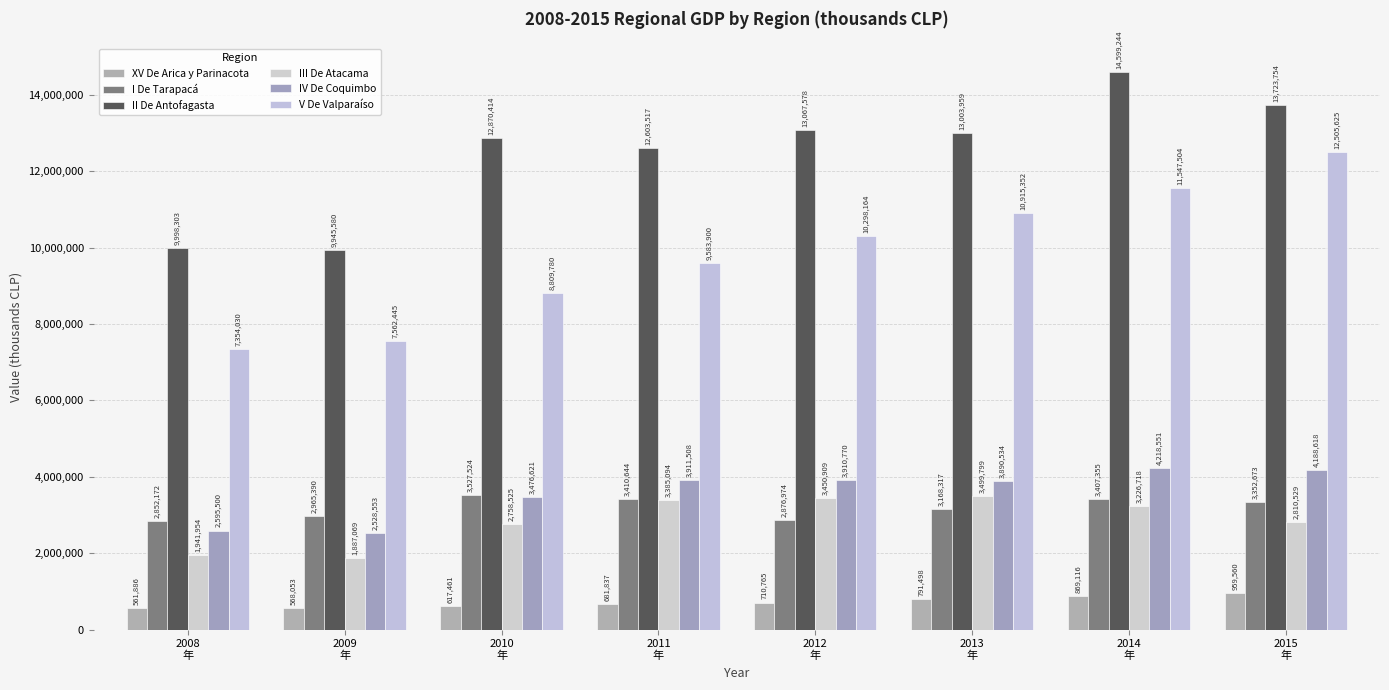

Which category has the lowest value in the XV De Arica y Parinacota series?

2008
年